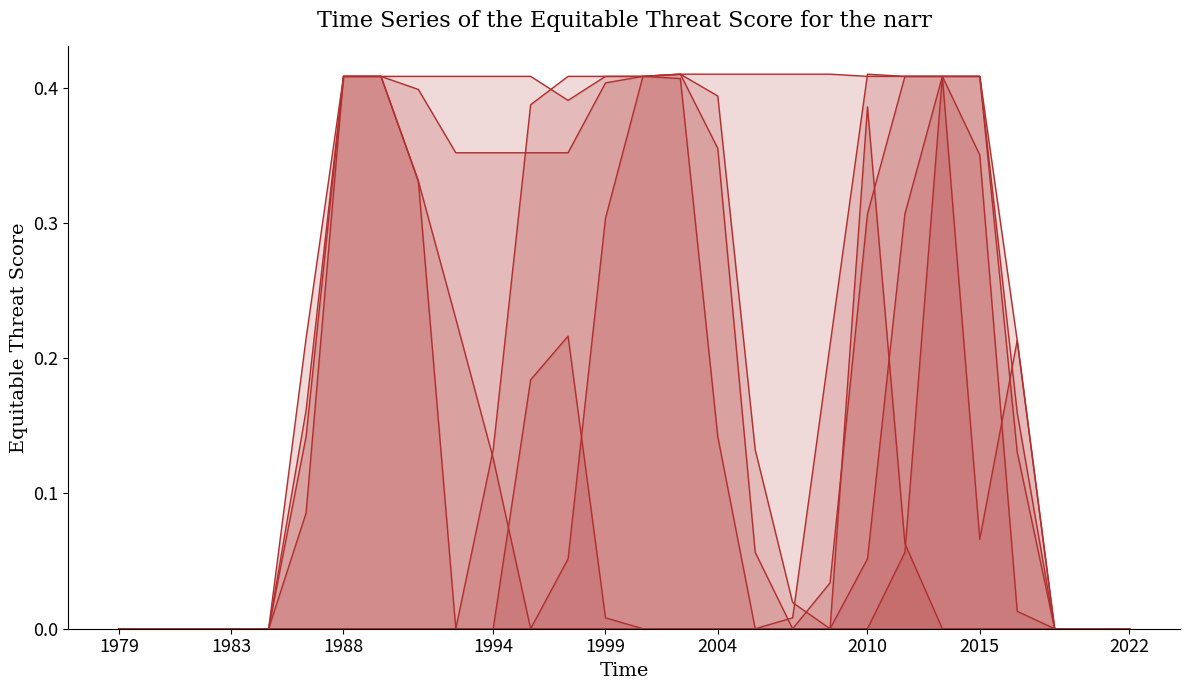

What is the maximum value shown in the chart?

0.4